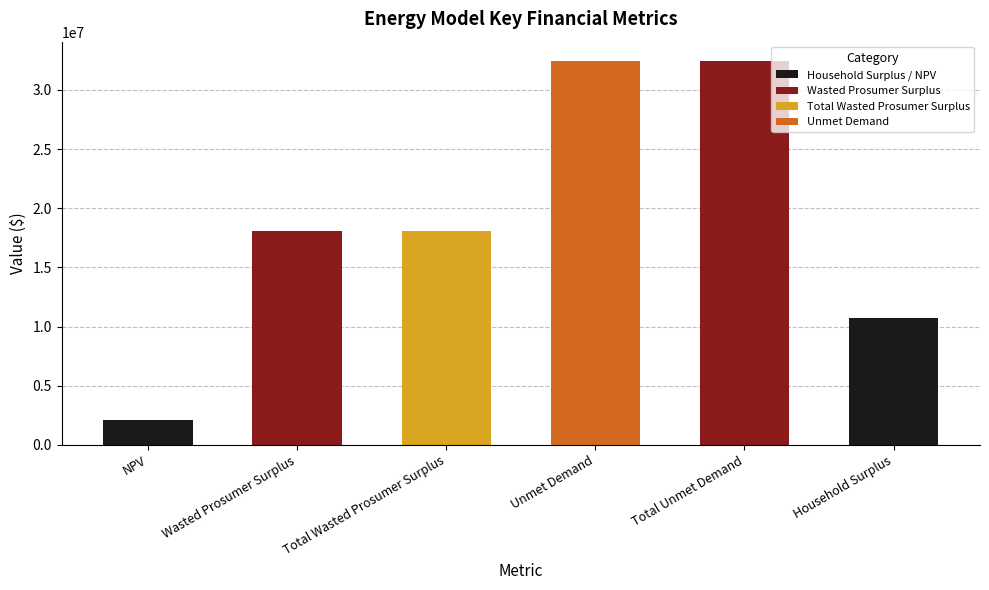

Where does the data first go above 18093321?

Wasted Prosumer Surplus